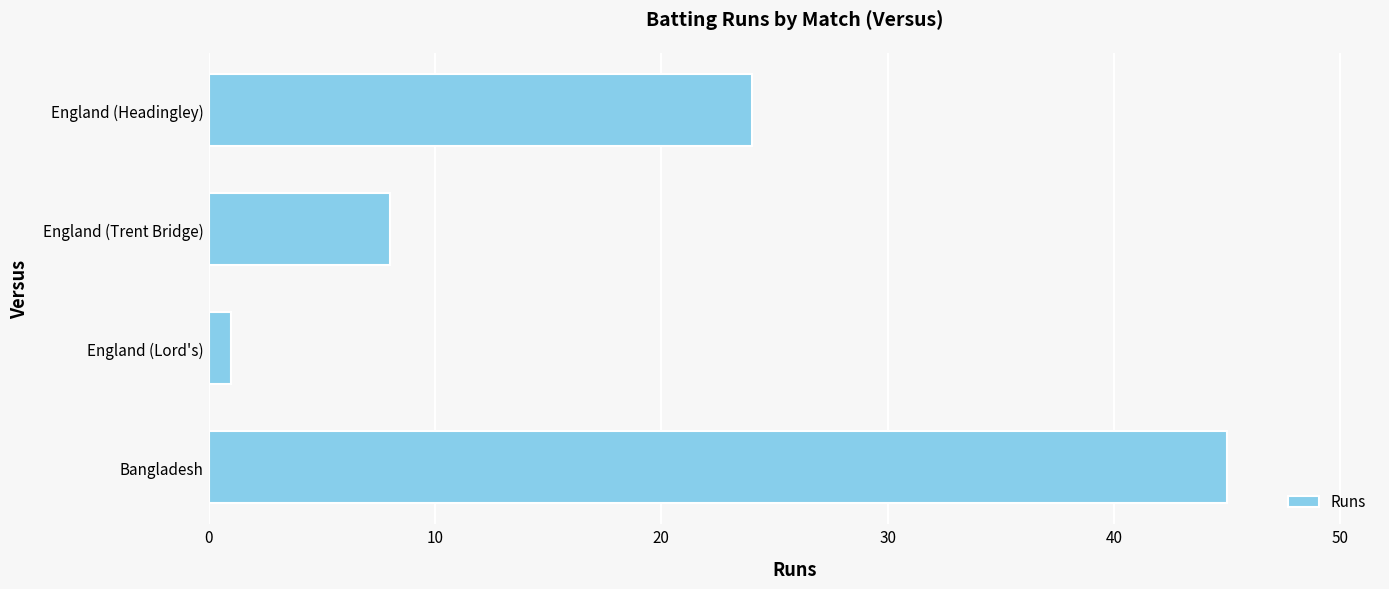

Are the bars grouped side by side (vs. stacked)?

No